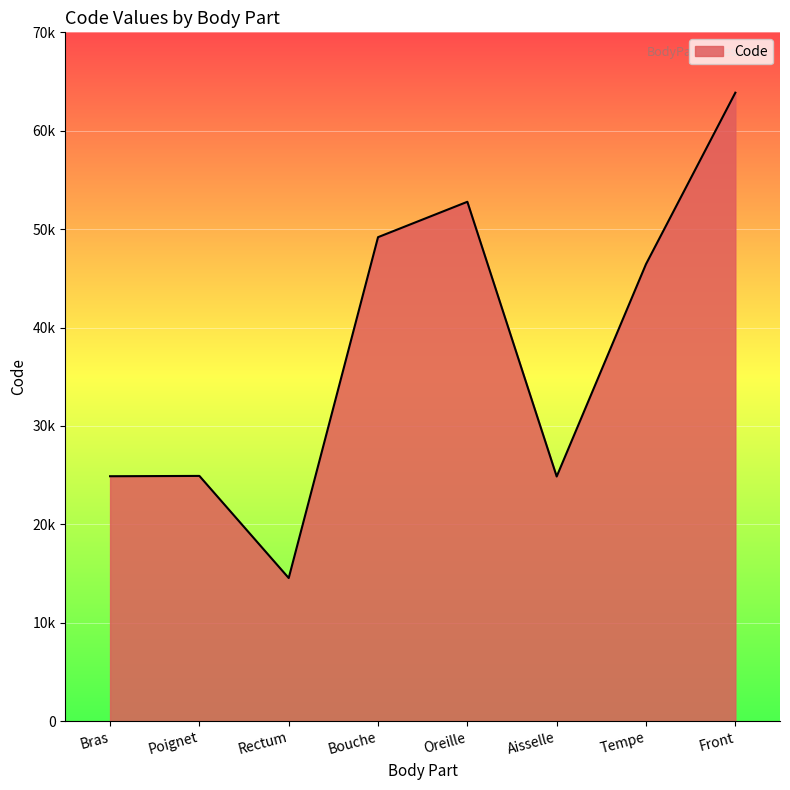

Is this an area chart (filled region under the line)?

Yes